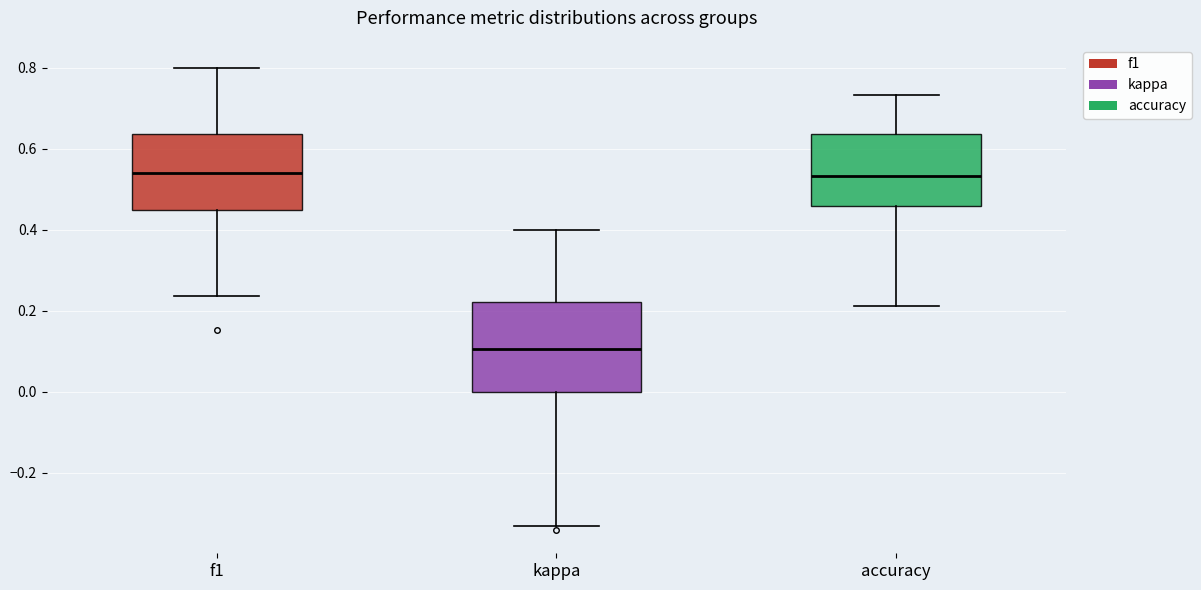

Which box has the lowest median line?

kappa